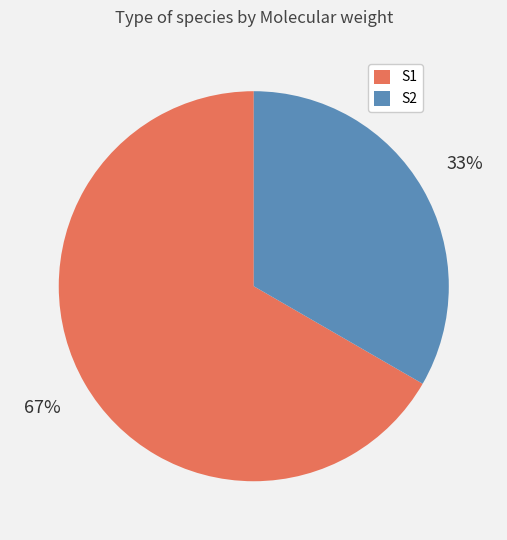

Which slice is the smallest?

S2